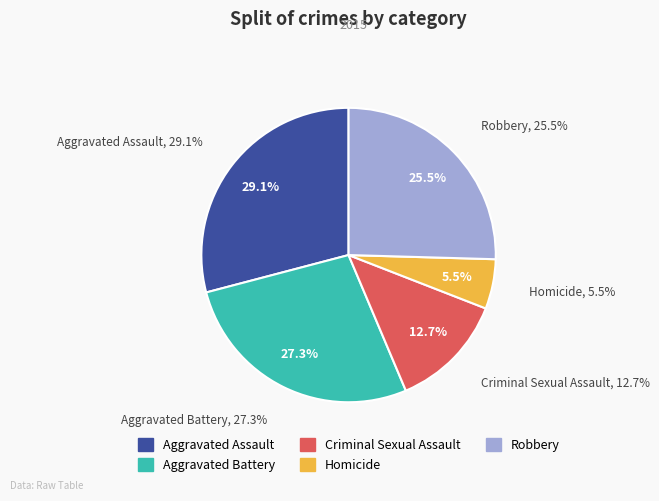

Which category has the biggest portion of the pie?

Aggravated Assault